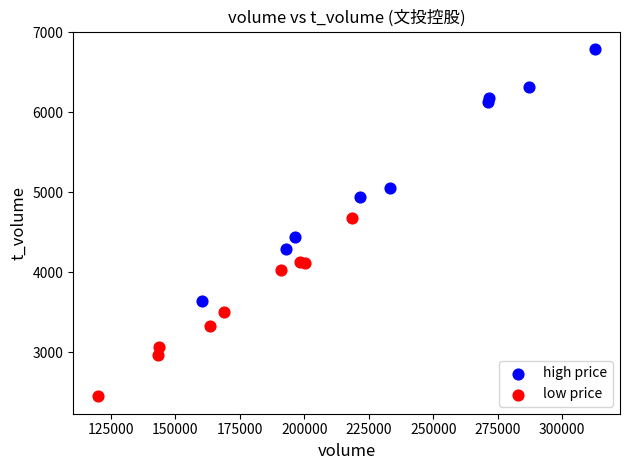

What are all the series names shown in the legend?

high price, low price